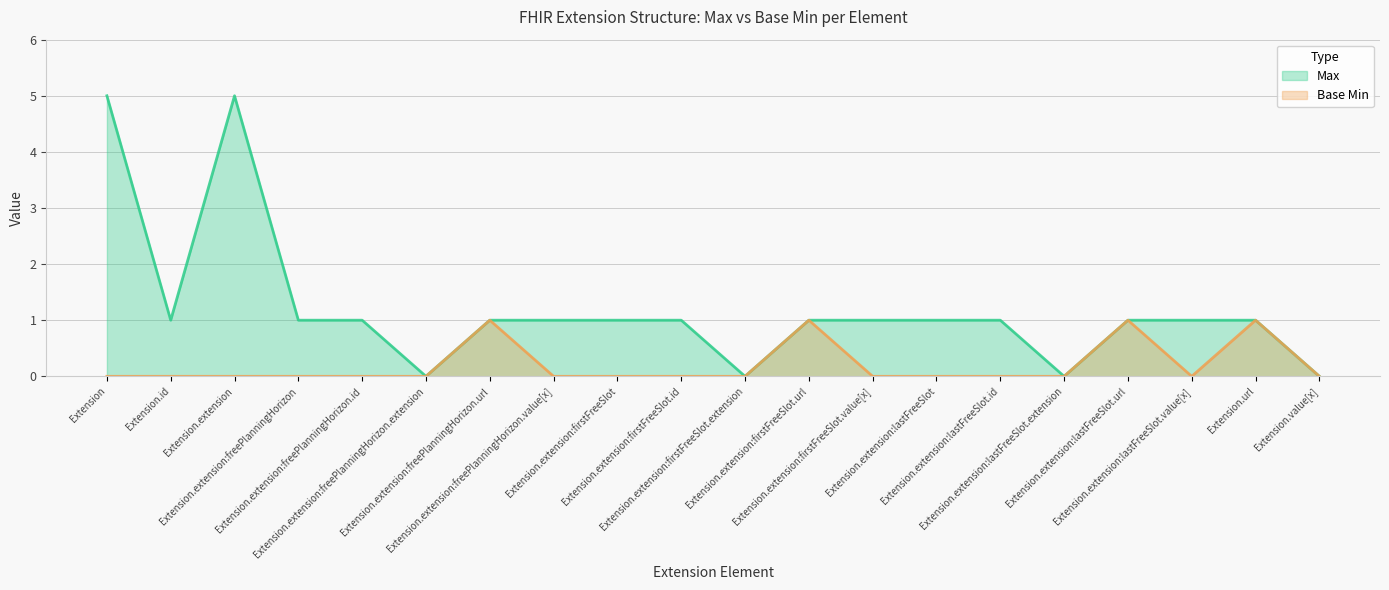

What position from the right is Extension.extension:lastFreeSlot?

7